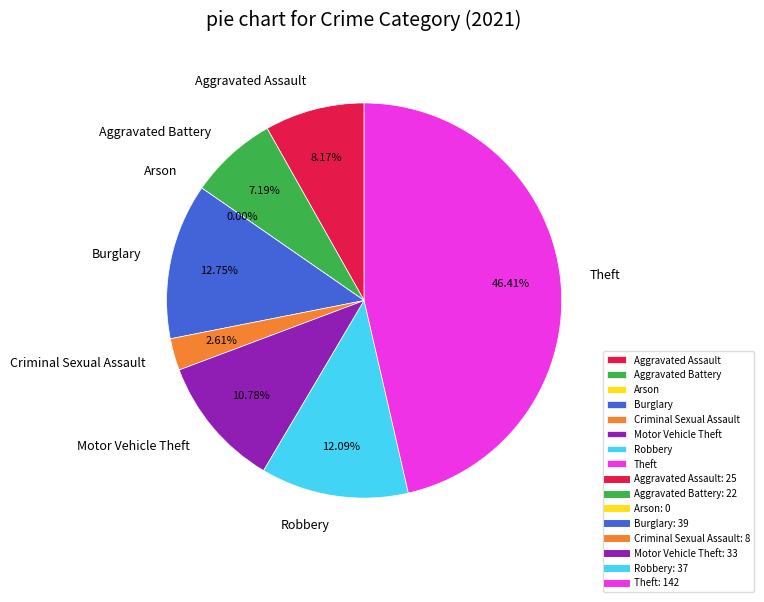

What is the change in value from Motor Vehicle Theft to Theft?

+109